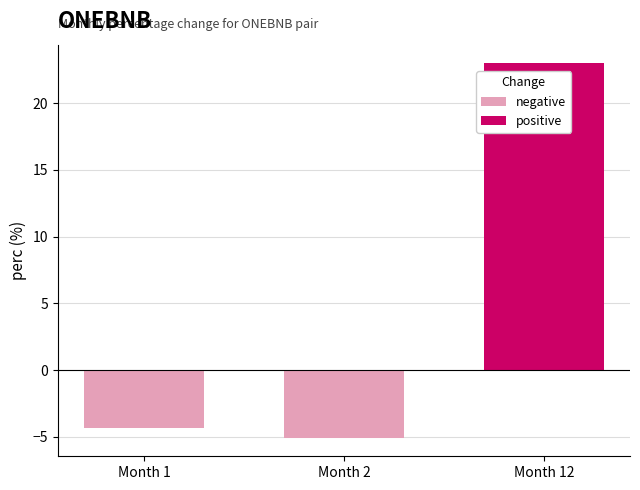

Rank the categories by value from lowest to highest.

Month 2, Month 1, Month 12